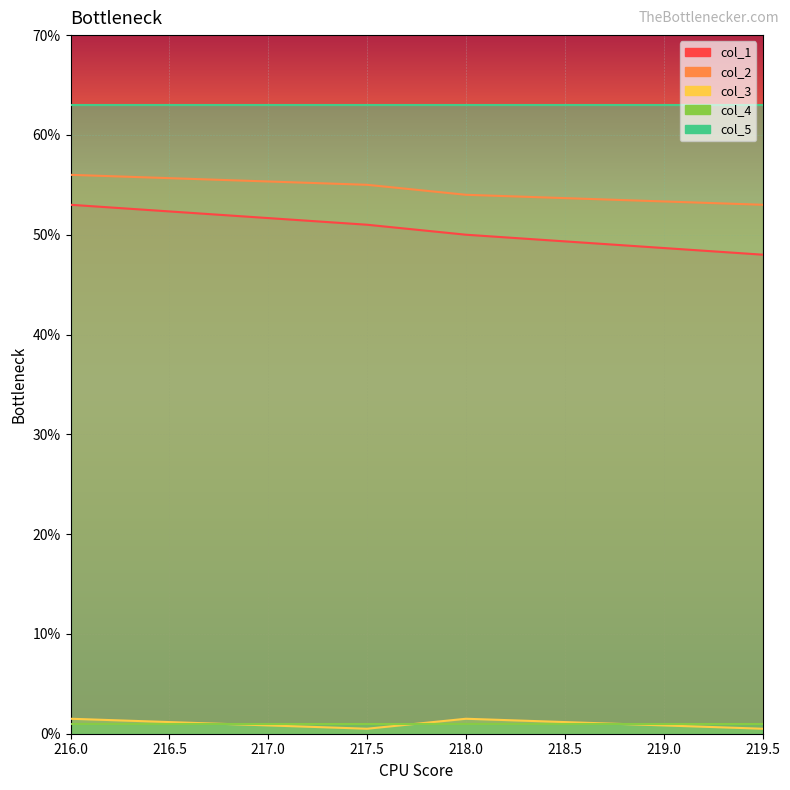

What is the total value across all series at 217.5?

106.5